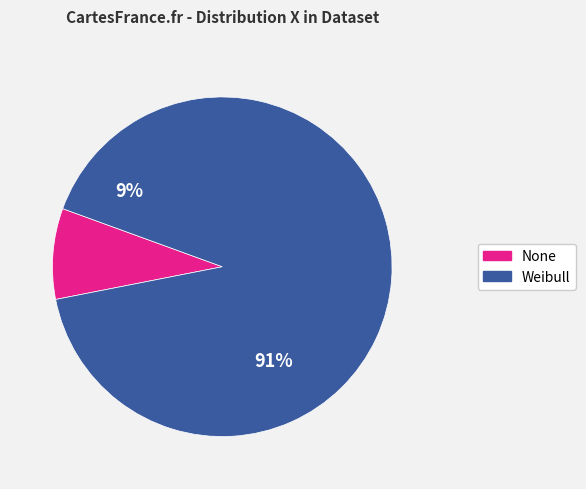

Does any single category account for the majority?

Yes